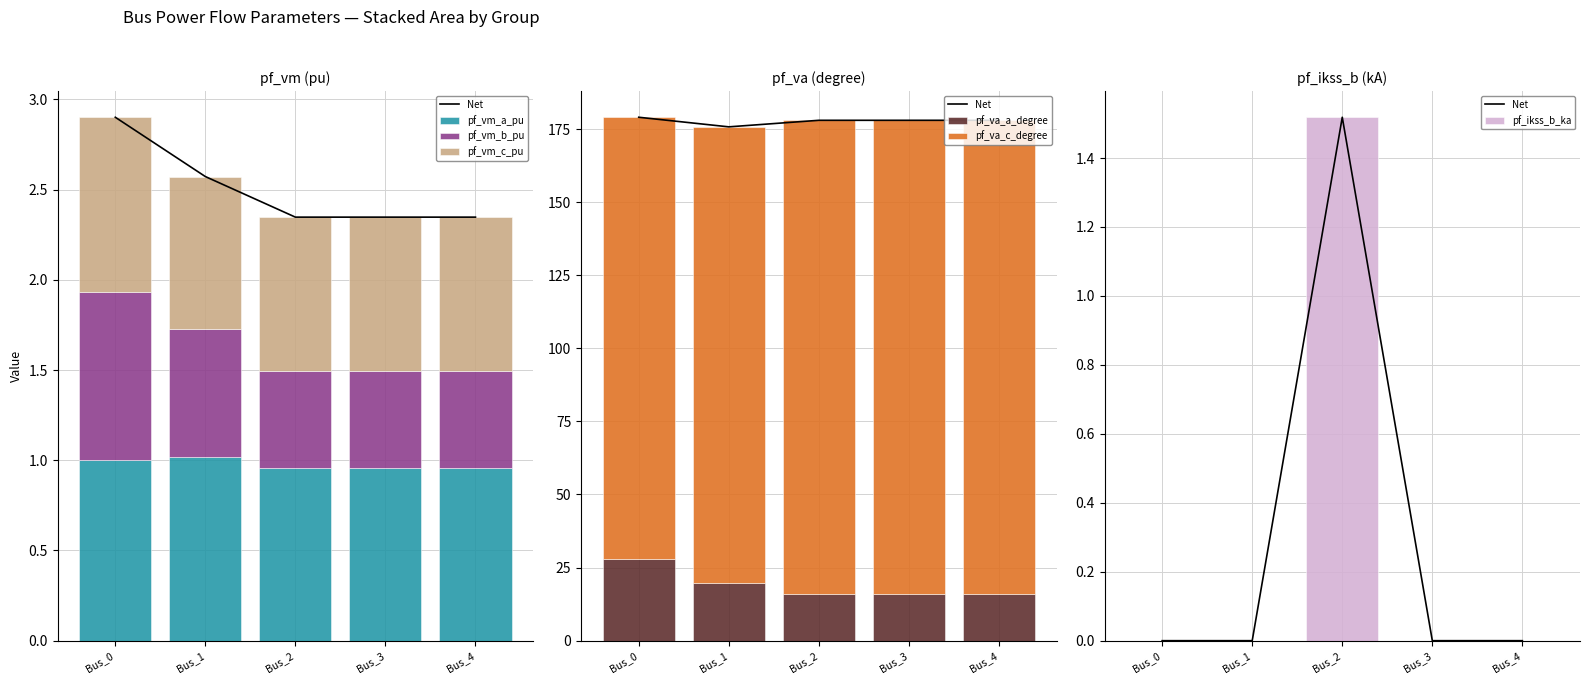

Between Bus_4 and Bus_2, which is larger?

Bus_2